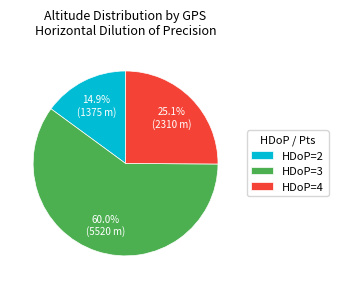

Which slice is the largest?

HDoP=3